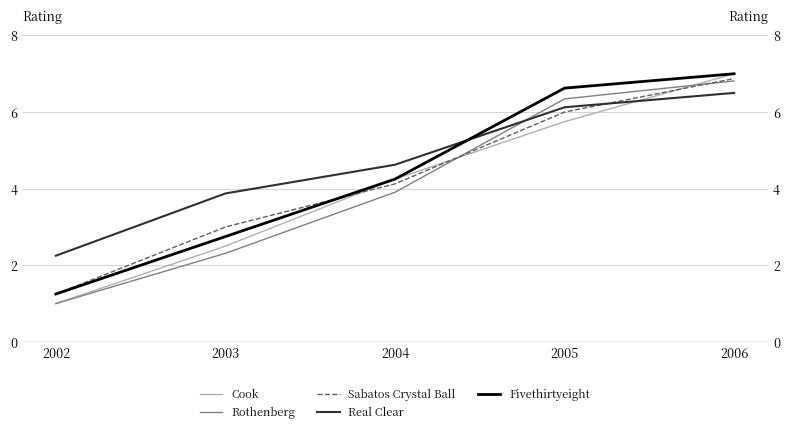

Between 2002 and 2003, which series saw the biggest shift?

Sabatos Crystal Ball